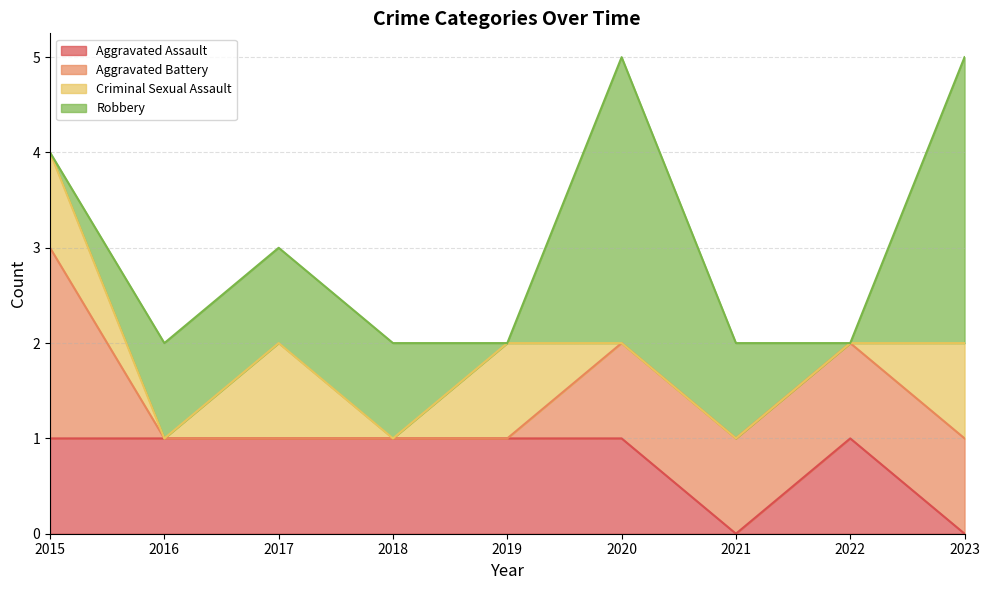

True or false: Robbery has a value of 2 at 2017.

False